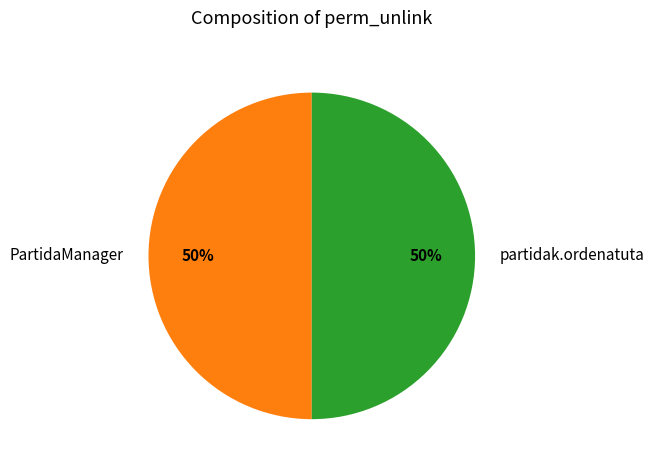

To the nearest percent, what portion does PartidaManager represent?

50%